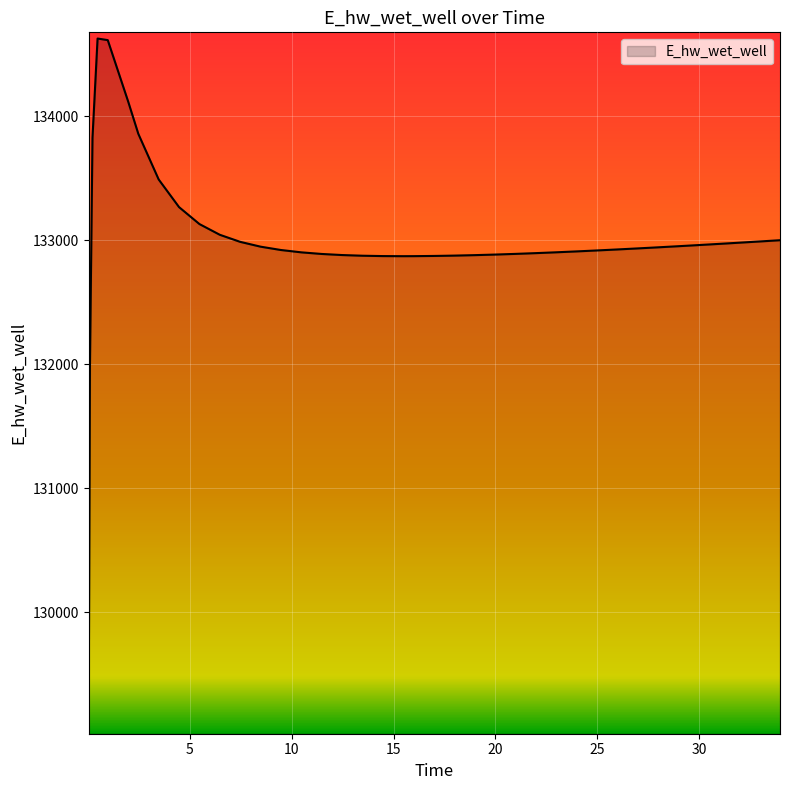

What is the minimum value shown in the chart?

129070.3